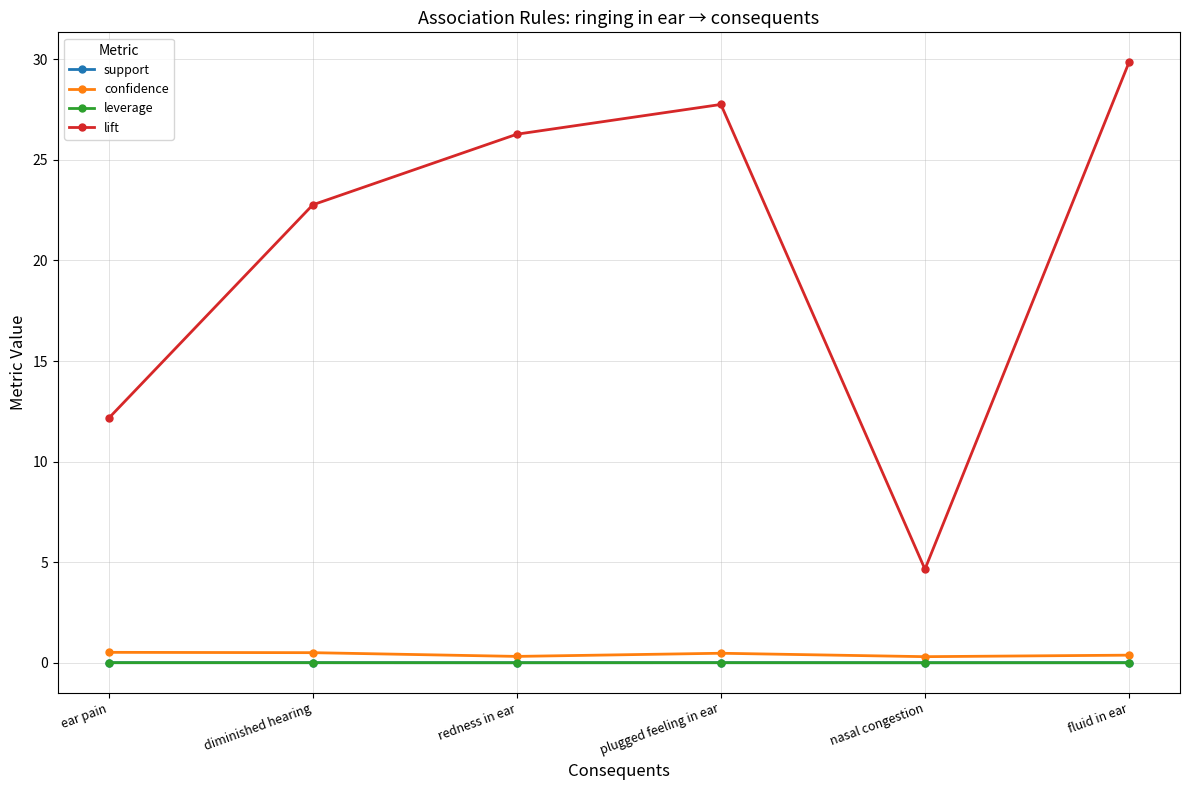

What is the label of the 4th point from the left?

plugged feeling in ear